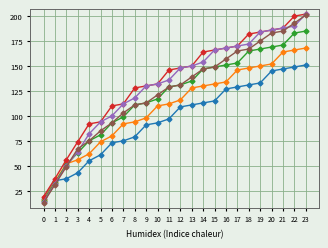

Which category has the highest value across all series?

23